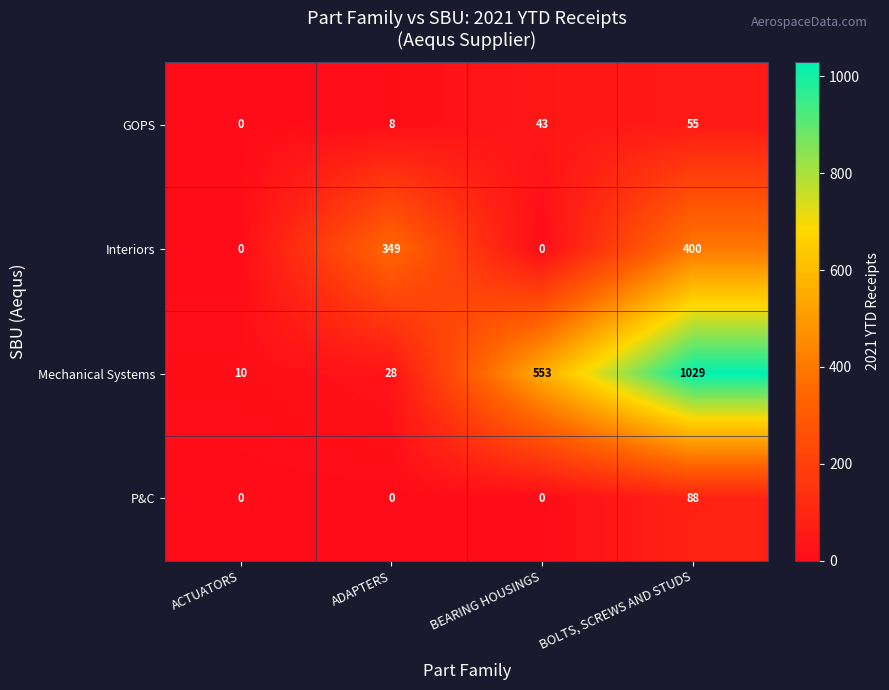

What is the difference between the second highest and second lowest values in the Interiors series?

349